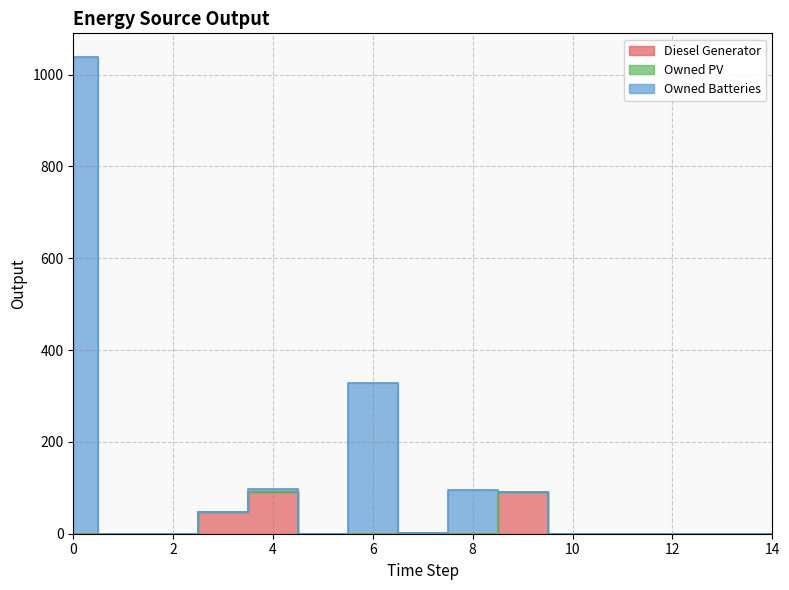

Which series has the largest total across all categories?

Owned Batteries